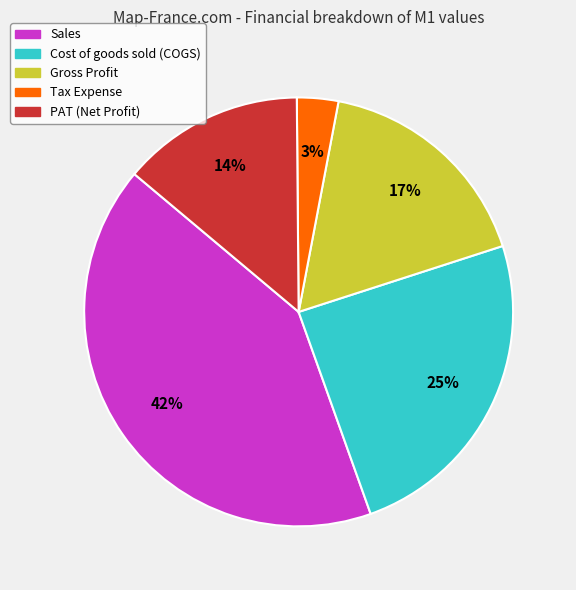

Does Gross Profit represent more than half of the total?

No